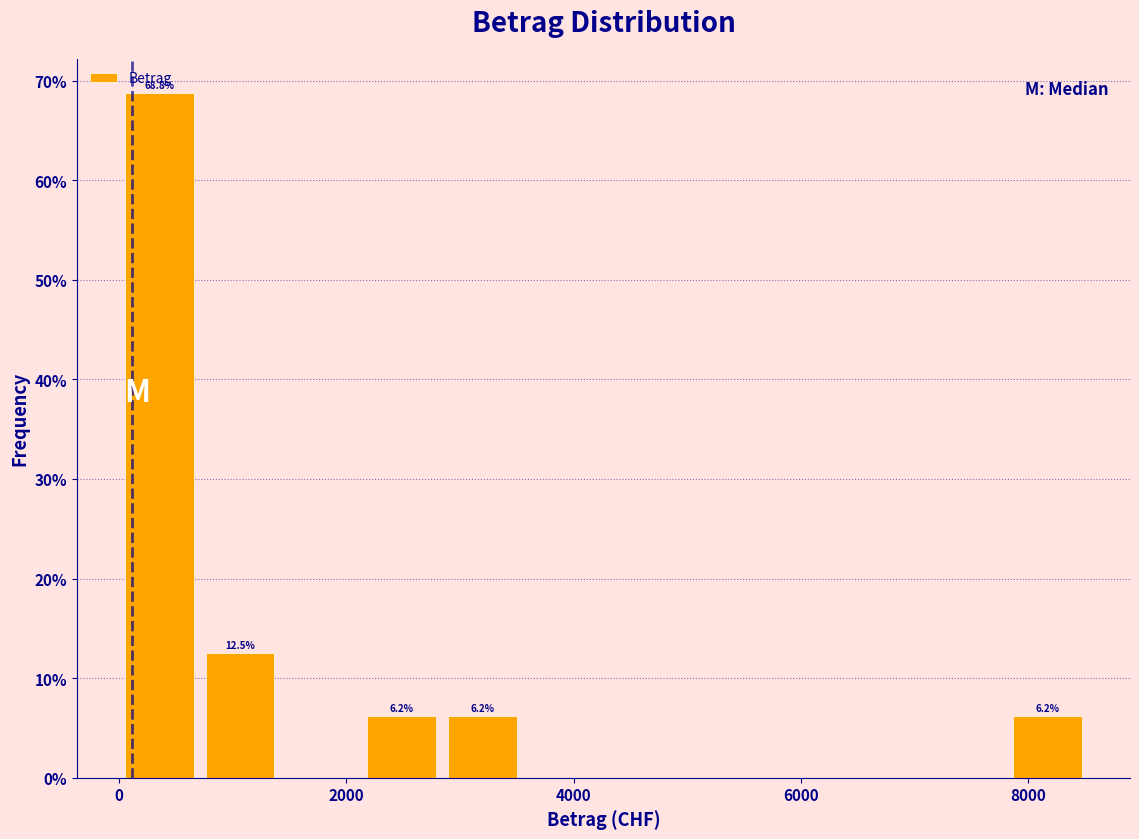

Around what value on the x-axis is the tallest bar? Give the approximate position of its centre, as read against the axis.

400